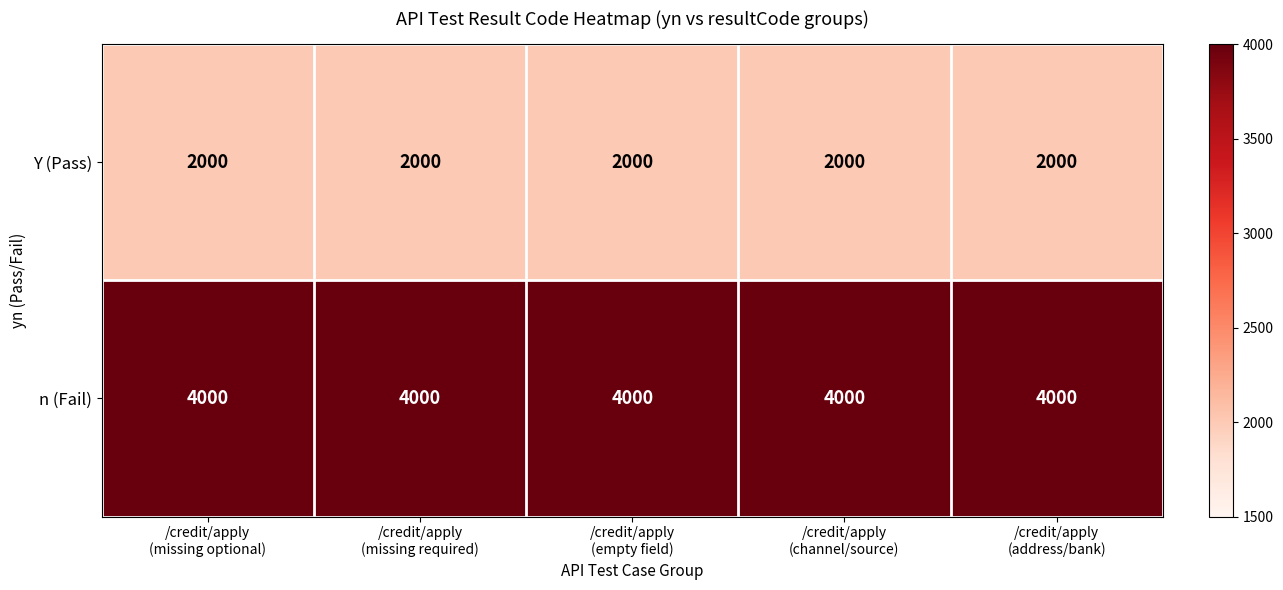

What is the maximum value shown in the chart?

4000